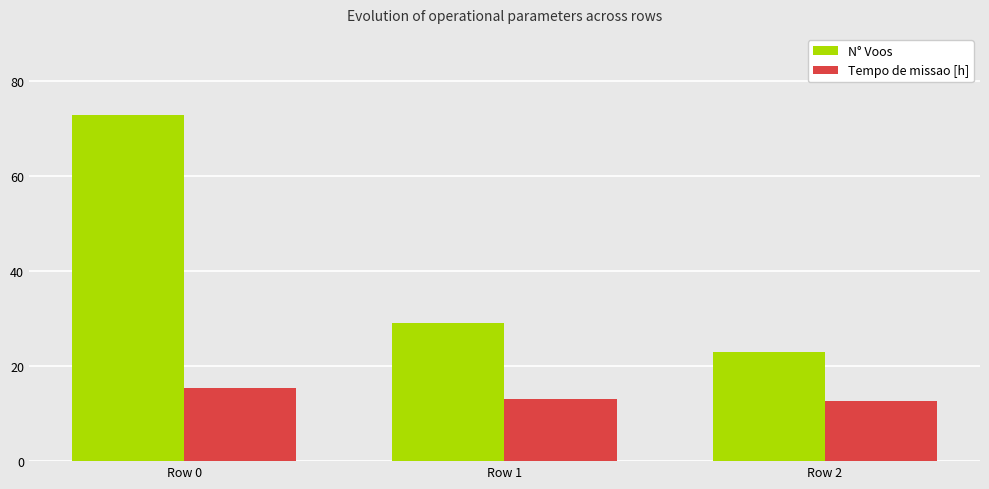

At Row 0, list the series in order from smallest to largest.

Tempo de missao [h], N° Voos